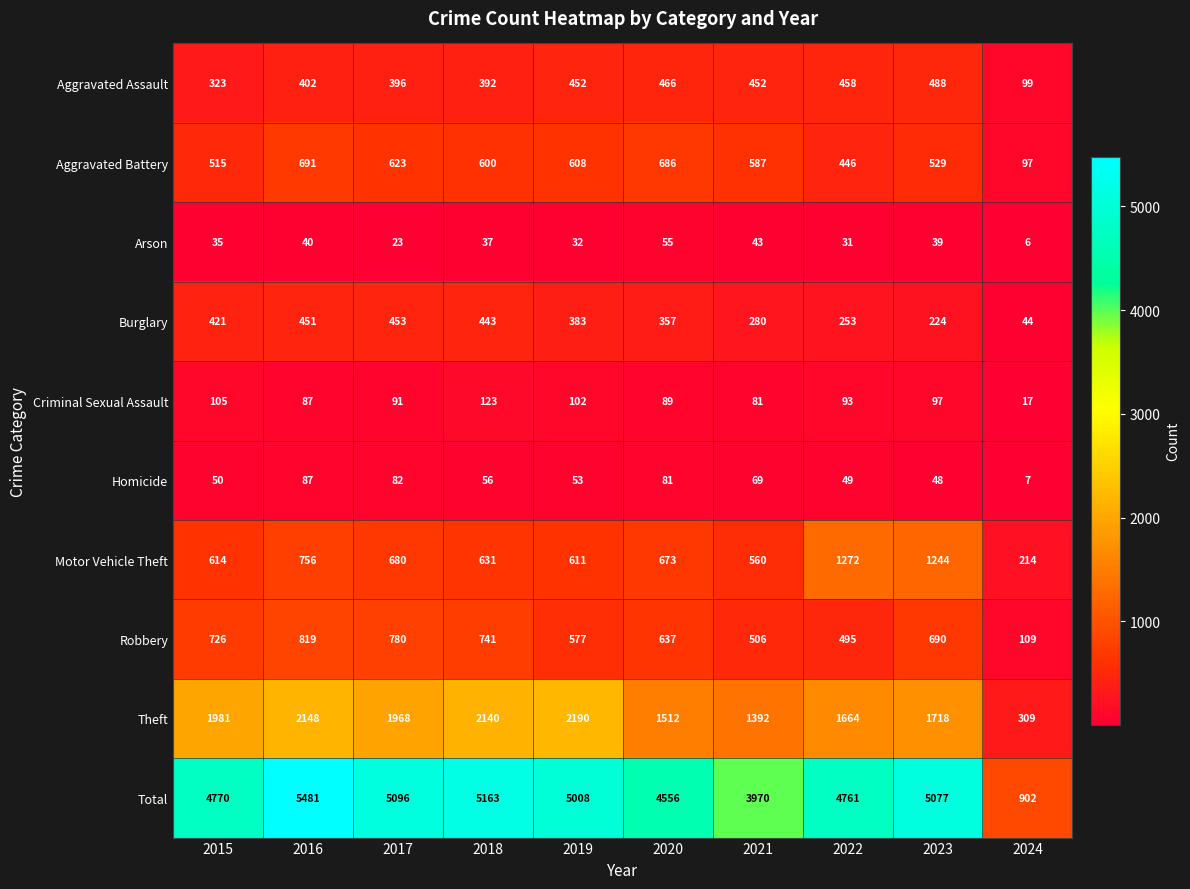

Rank the series by their maximum value, from highest to lowest.

Total, Theft, Motor Vehicle Theft, Robbery, Aggravated Battery, Aggravated Assault, Burglary, Criminal Sexual Assault, Homicide, Arson